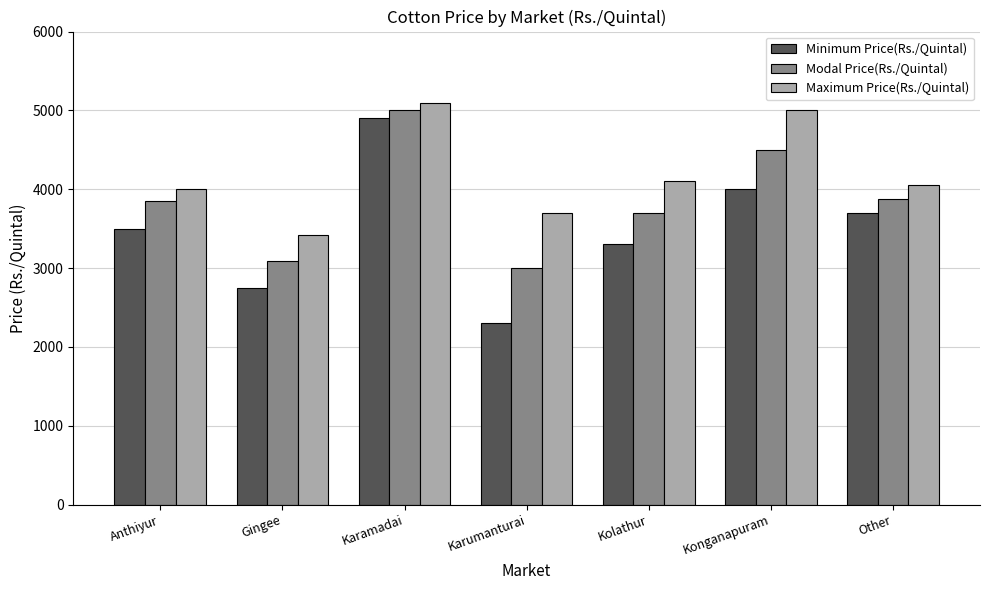

Reading right to left, extract all data points from this chart.

Minimum Price(Rs./Quintal): 3700	4000	3300	2300	4900	2750	3500
Modal Price(Rs./Quintal): 3875	4500	3700	3000	5000	3085	3850
Maximum Price(Rs./Quintal): 4050	5000	4100	3700	5100	3420	4000